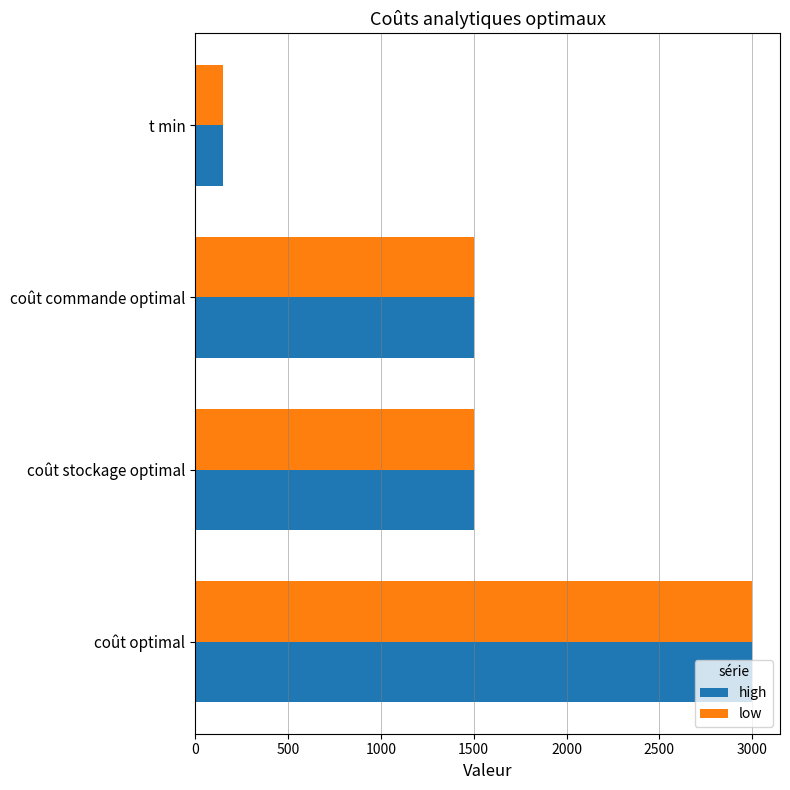

What is the greatest value displayed?

3000